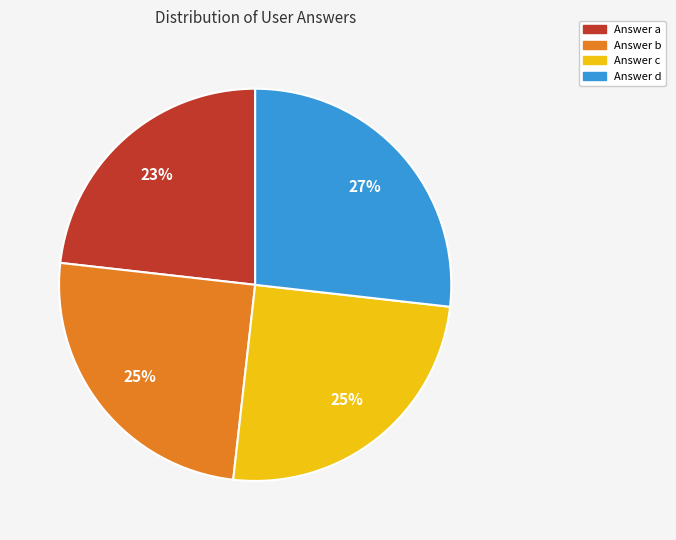

To the nearest percent, what is the difference between the largest and smallest slice percentages?

4%